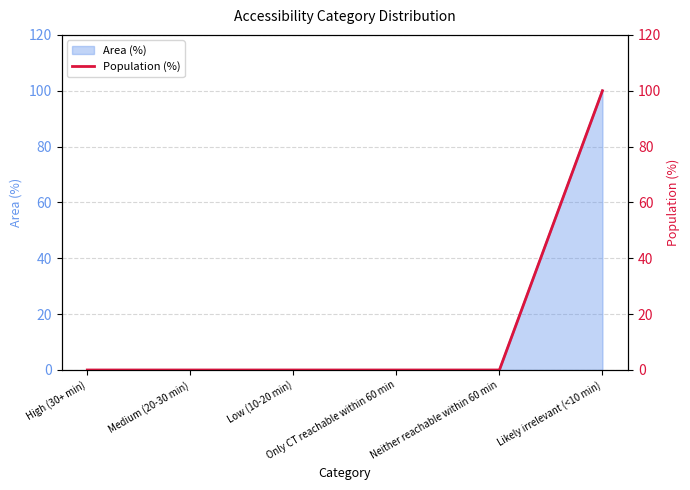

What is the label of the 3rd point from the right?

Only CT reachable within 60 min